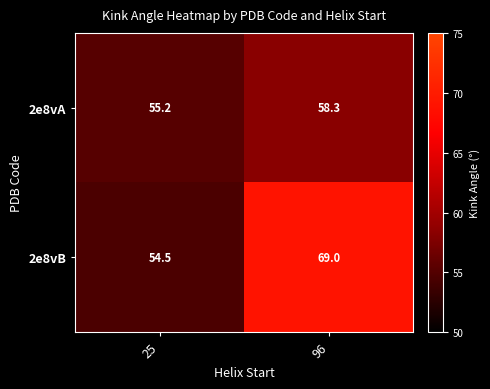

Where is 2e8vA nearest to the value 56?

25